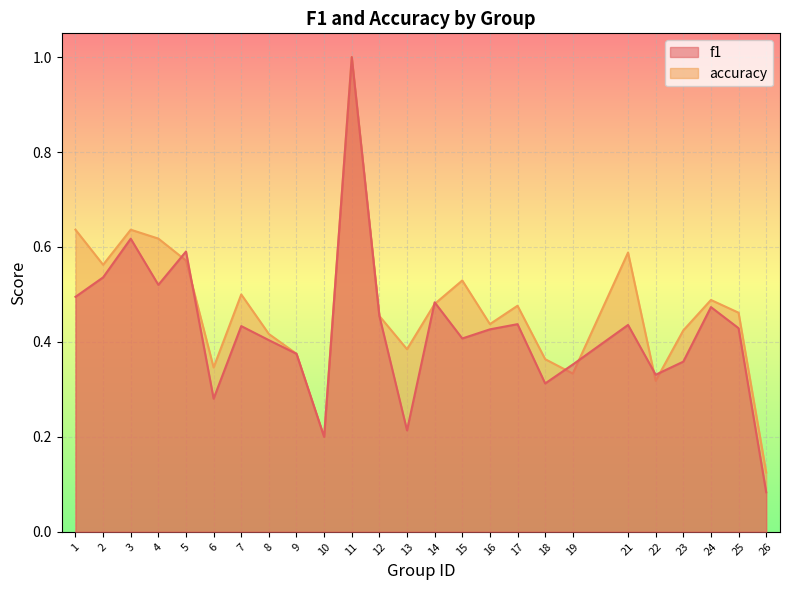

Reading right to left, list all the values displayed in this chart.

f1: 26=0.1	25=0.4	24=0.5	23=0.4	22=0.3	21=0.4	19=0.4	18=0.3	17=0.4	16=0.4	15=0.4	14=0.5	13=0.2	12=0.5	11=1.0	10=0.2	9=0.4	8=0.4	7=0.4	6=0.3	5=0.6	4=0.5	3=0.6	2=0.5	1=0.5
accuracy: 26=0.1	25=0.5	24=0.5	23=0.4	22=0.3	21=0.6	19=0.3	18=0.4	17=0.5	16=0.4	15=0.5	14=0.5	13=0.4	12=0.5	11=1.0	10=0.2	9=0.4	8=0.4	7=0.5	6=0.3	5=0.6	4=0.6	3=0.6	2=0.6	1=0.6